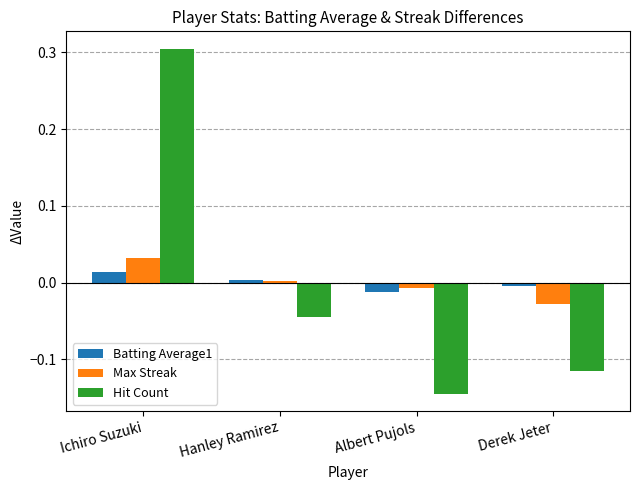

How many values in the Max Streak series are below 0?

2